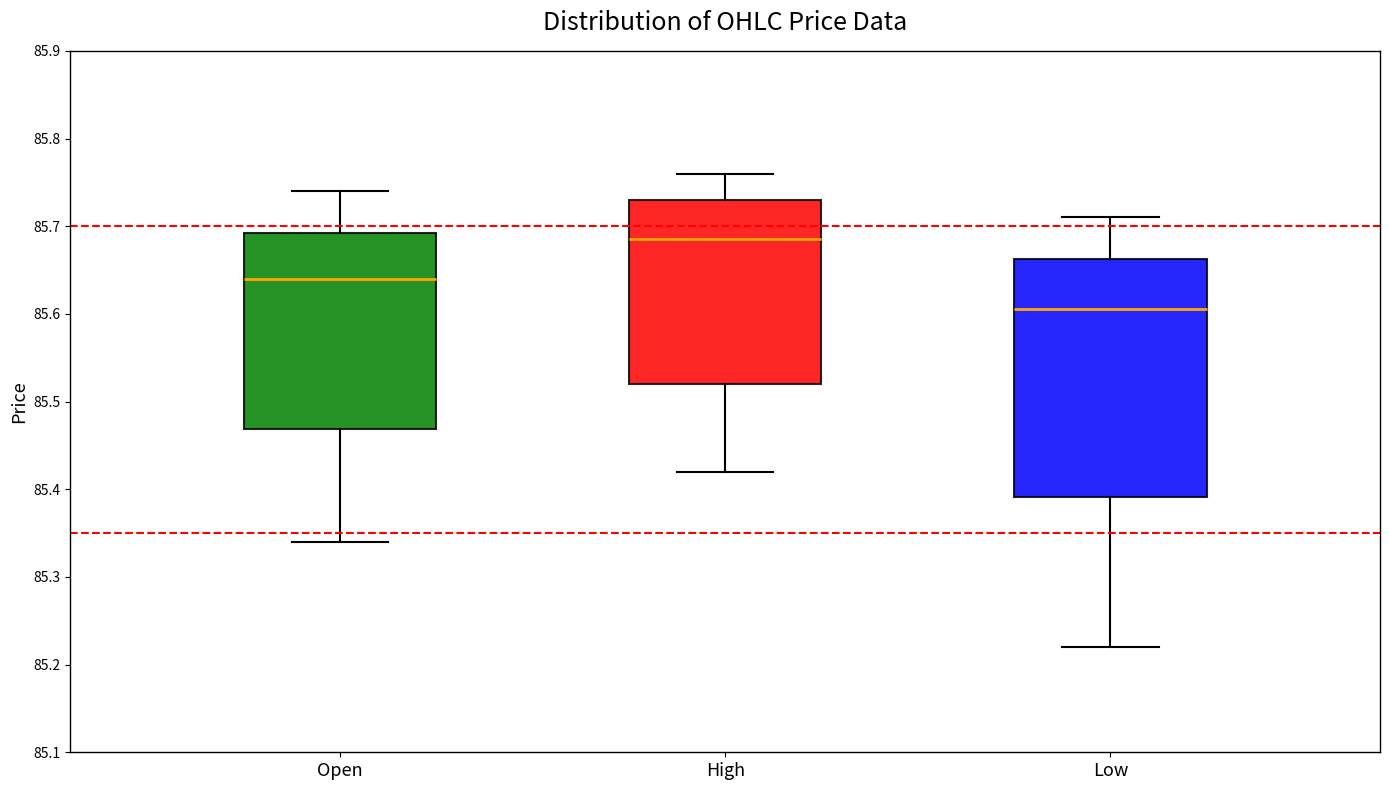

Where does the upper whisker of the box for Low end on the y-axis? The values are not printed on the chart, so give them approximately, as read against the axis.

85.71